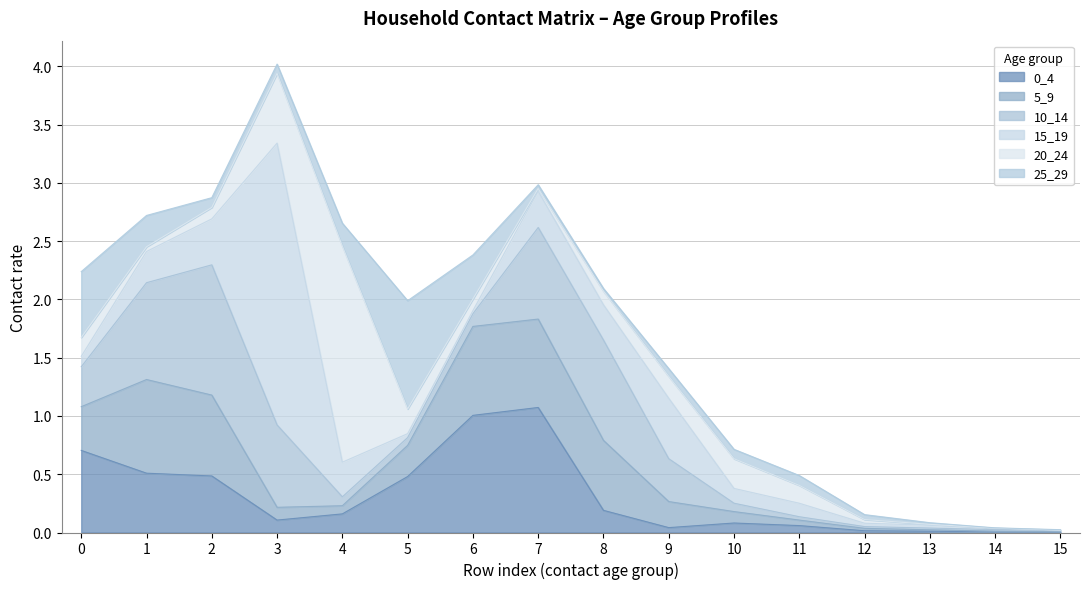

What is the difference between the second highest and second lowest values in the 15_19 series?

0.5